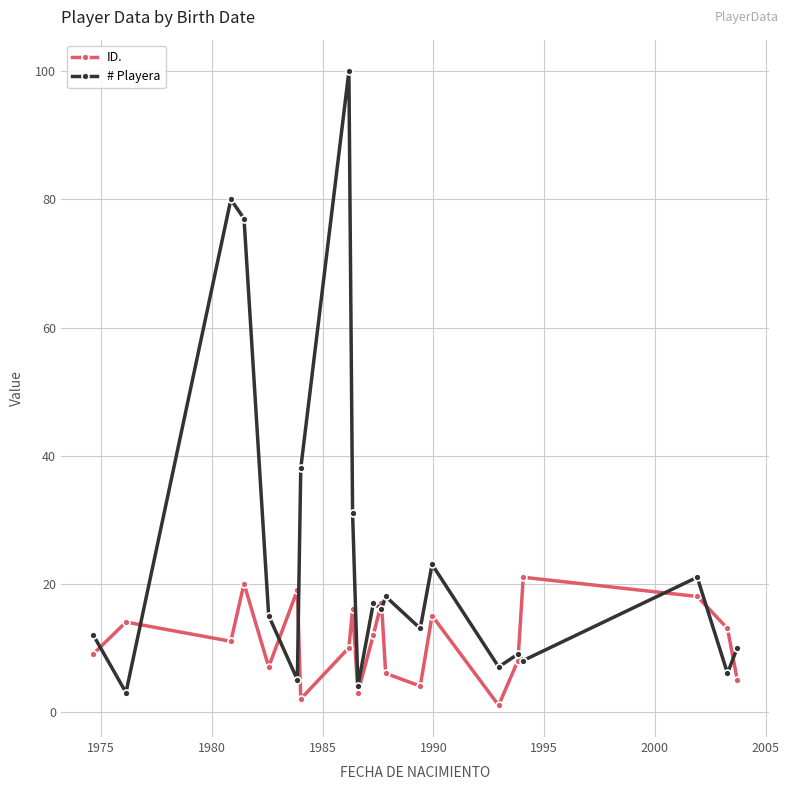

Does the chart have visible grid lines?

Yes